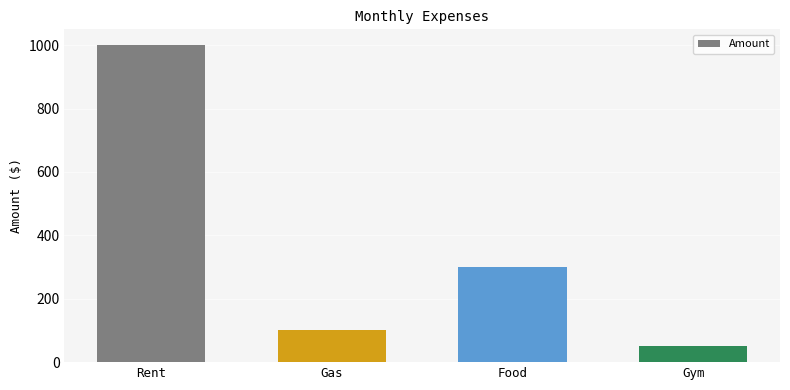

Count the number of categories in the chart.

4